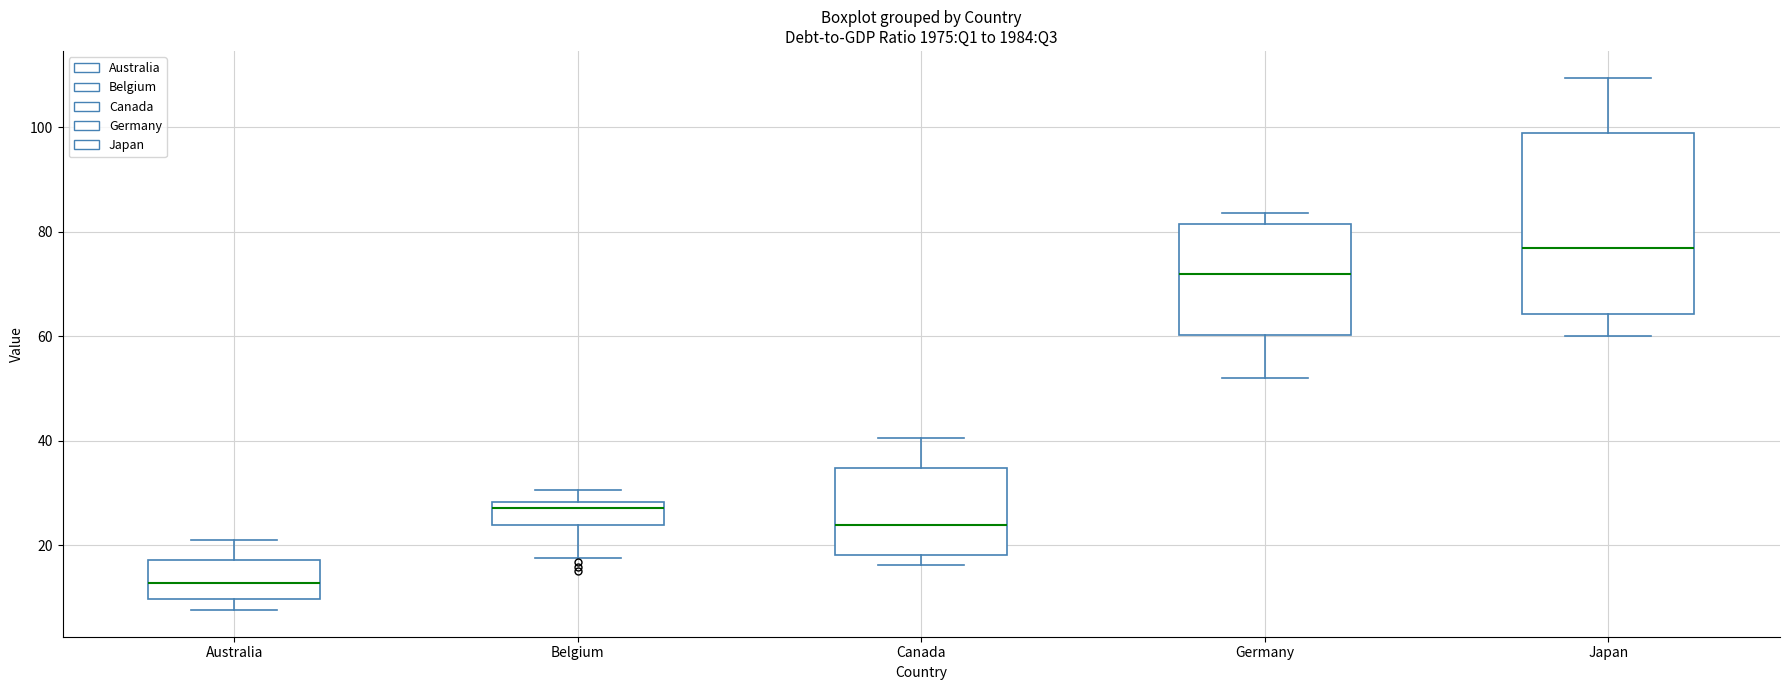

Reading left to right, transcribe this box plot: for each box, give where its median line is, the range the box spans, and where its two whiskers end, as read against the y-axis. The values are not printed on the chart, so give them approximately, as read against the axis.

Australia: median 12, box 10 to 18, whiskers 8 to 22
Belgium: median 28 (just below the box's upper edge), box 24 to 28, whiskers 18 to 30
Canada: median 24, box 18 to 34, whiskers 16 to 40
Germany: median 72, box 60 to 82, whiskers 52 to 84
Japan: median 76, box 64 to 98, whiskers 60 to 110